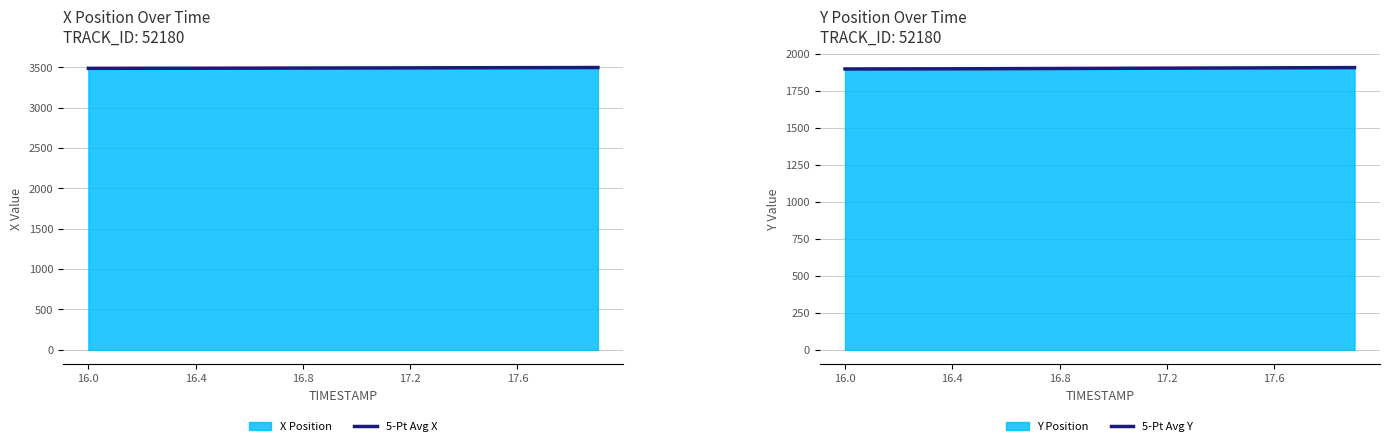

What position from the left is 11?

12